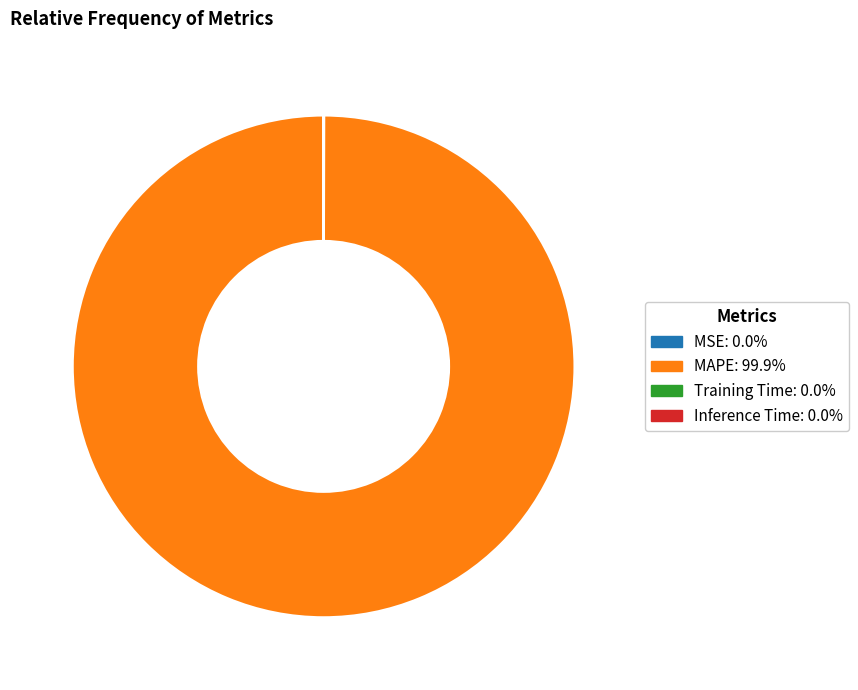

What is the largest slice in the pie chart?

MAPE